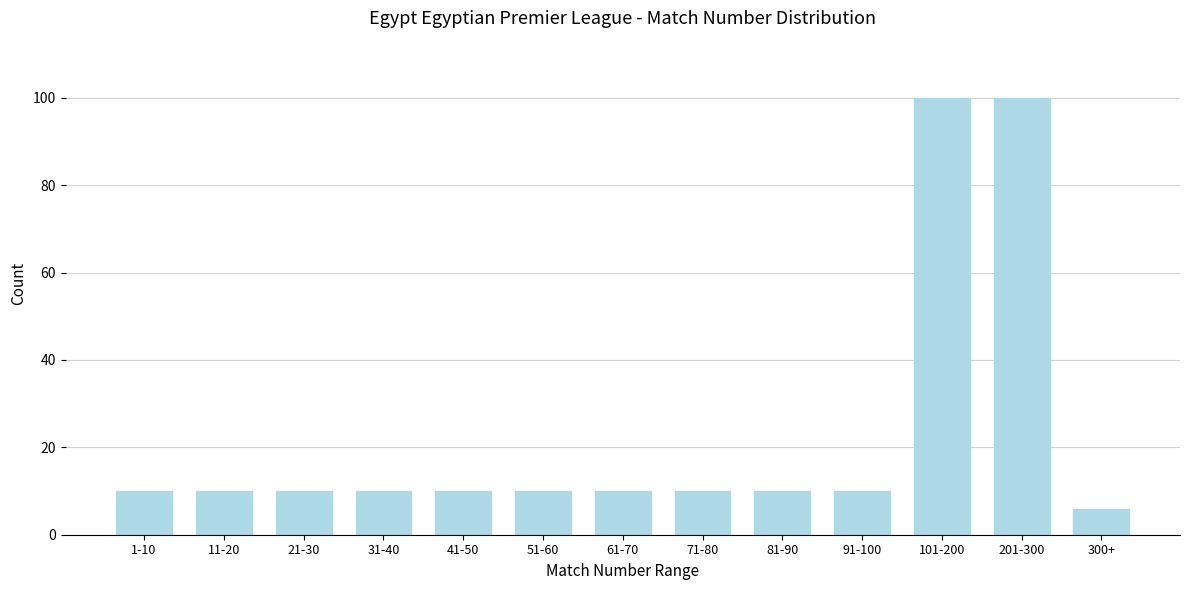

Reading right to left, transcribe all the data shown in this chart.

300+=6	201-300=100	101-200=100	91-100=10	81-90=10	71-80=10	61-70=10	51-60=10	41-50=10	31-40=10	21-30=10	11-20=10	1-10=10